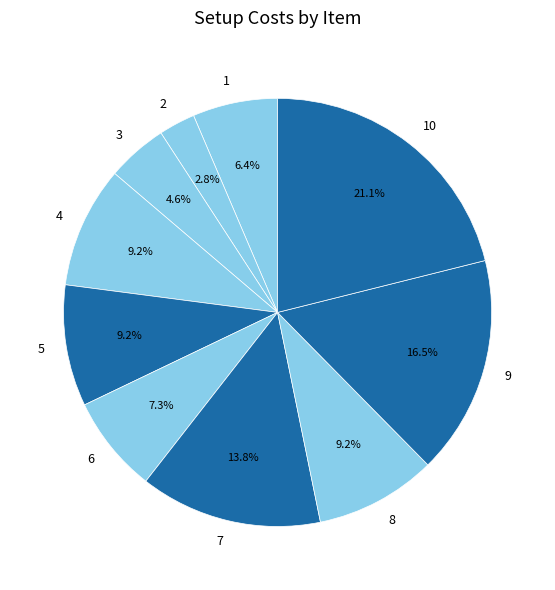

Which slice is the largest?

10